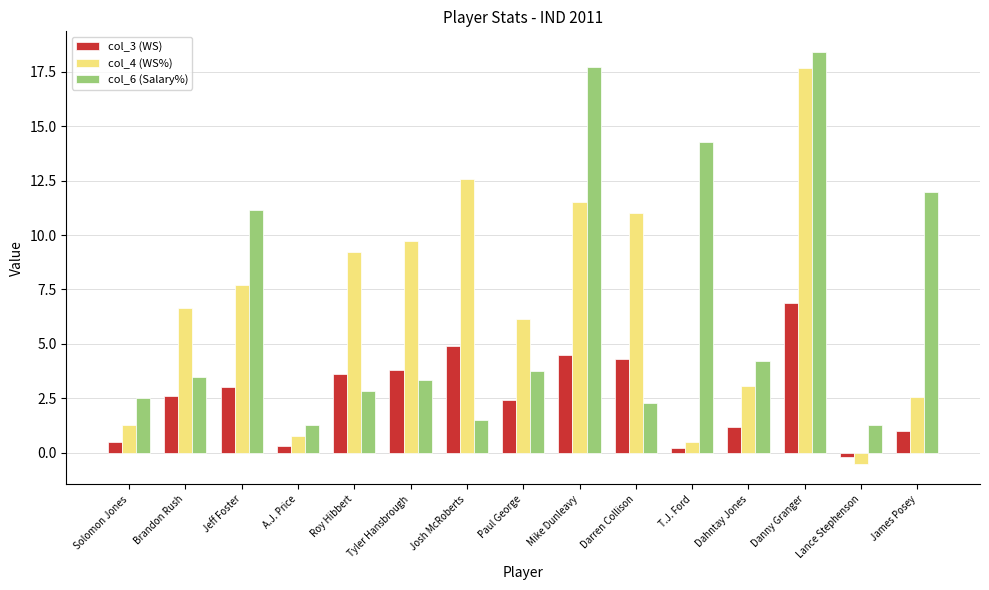

At which category is the sum across all series the highest?

Danny Granger